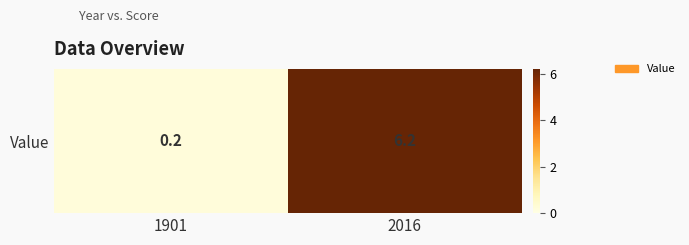

What is the difference between the values at 1901 and 2016?

6.0